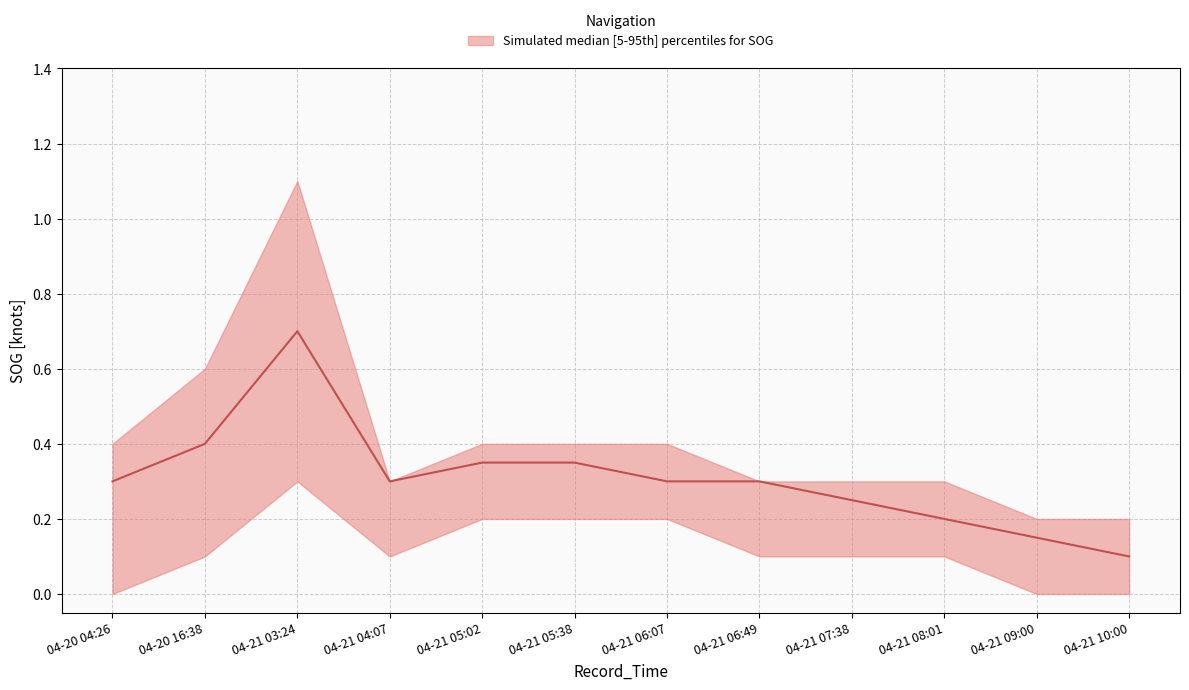

True or false: SOG_lower has more than 0 interior local peaks.

True